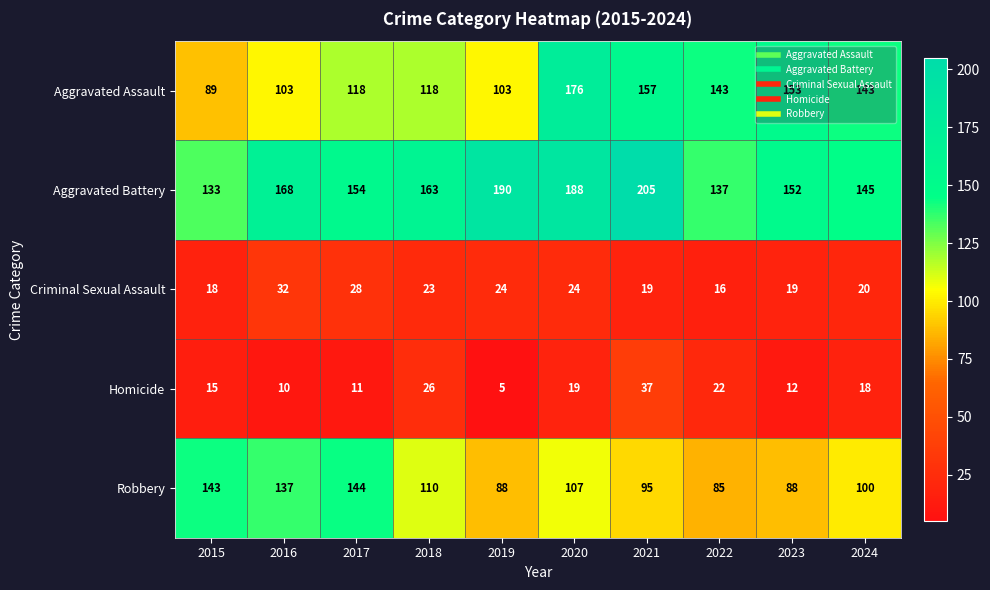

List the series in order of their peak value, highest first.

Aggravated Battery, Aggravated Assault, Robbery, Homicide, Criminal Sexual Assault